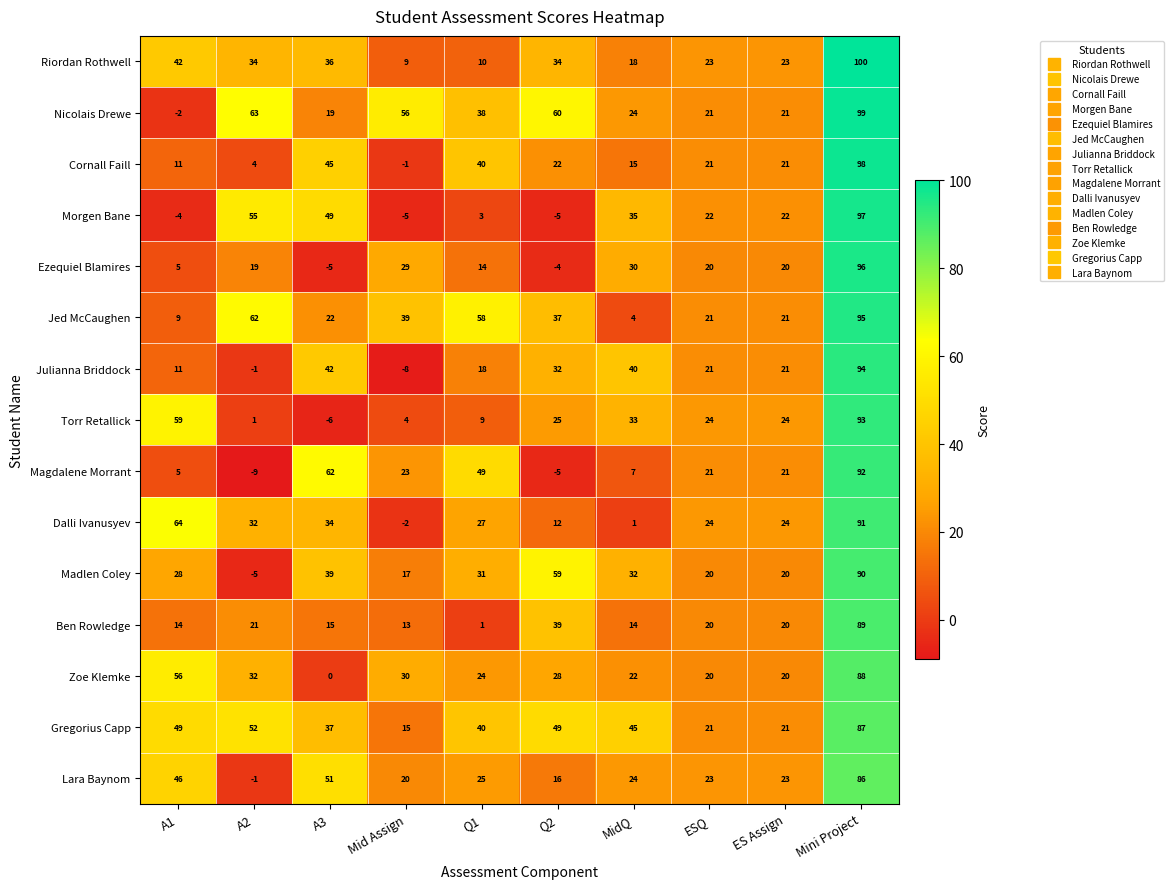

Where is Ezequiel Blamires nearest to the value 45?

MidQ